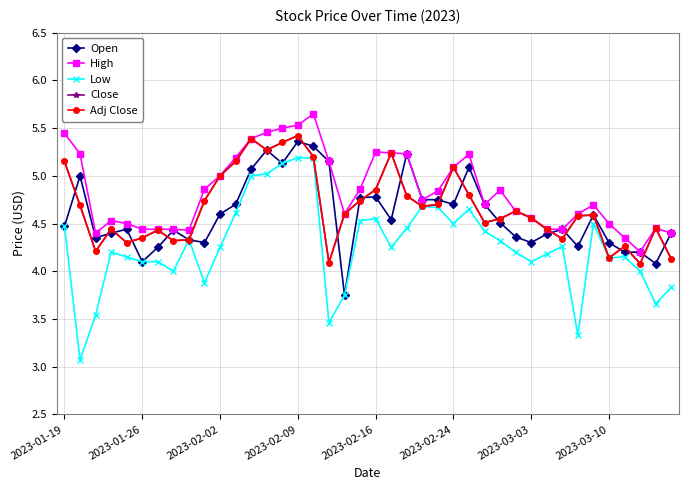

How many lines are shown in the chart?

5